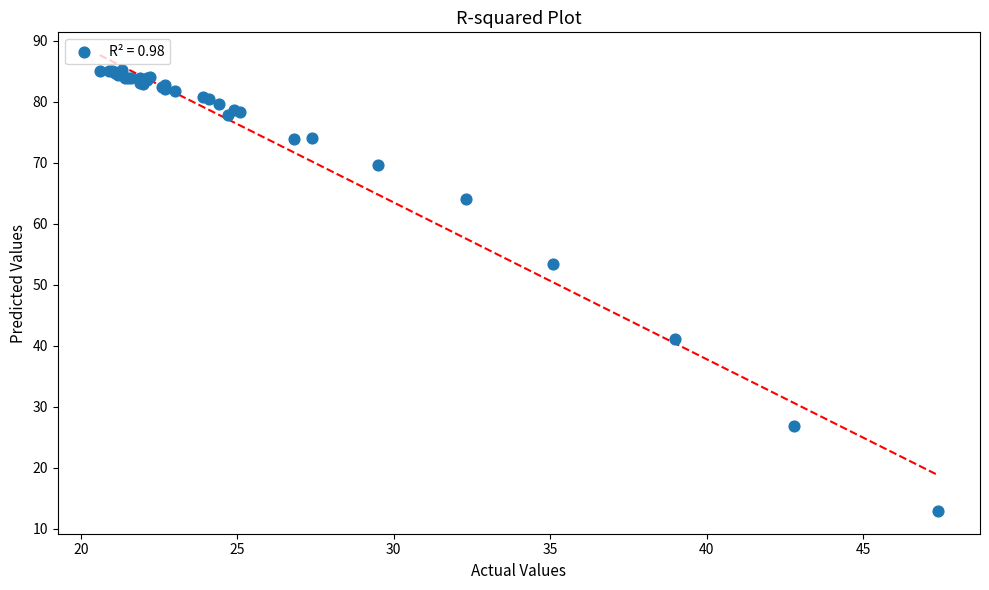

What Y value in the scatter plot is closest to 49?

53.4